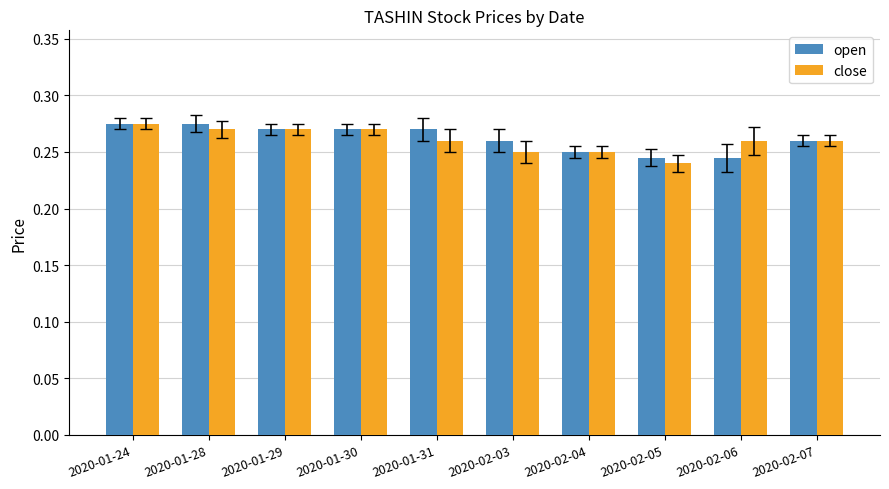

True or false: close has a value of 0.1 at 2020-02-03.

False